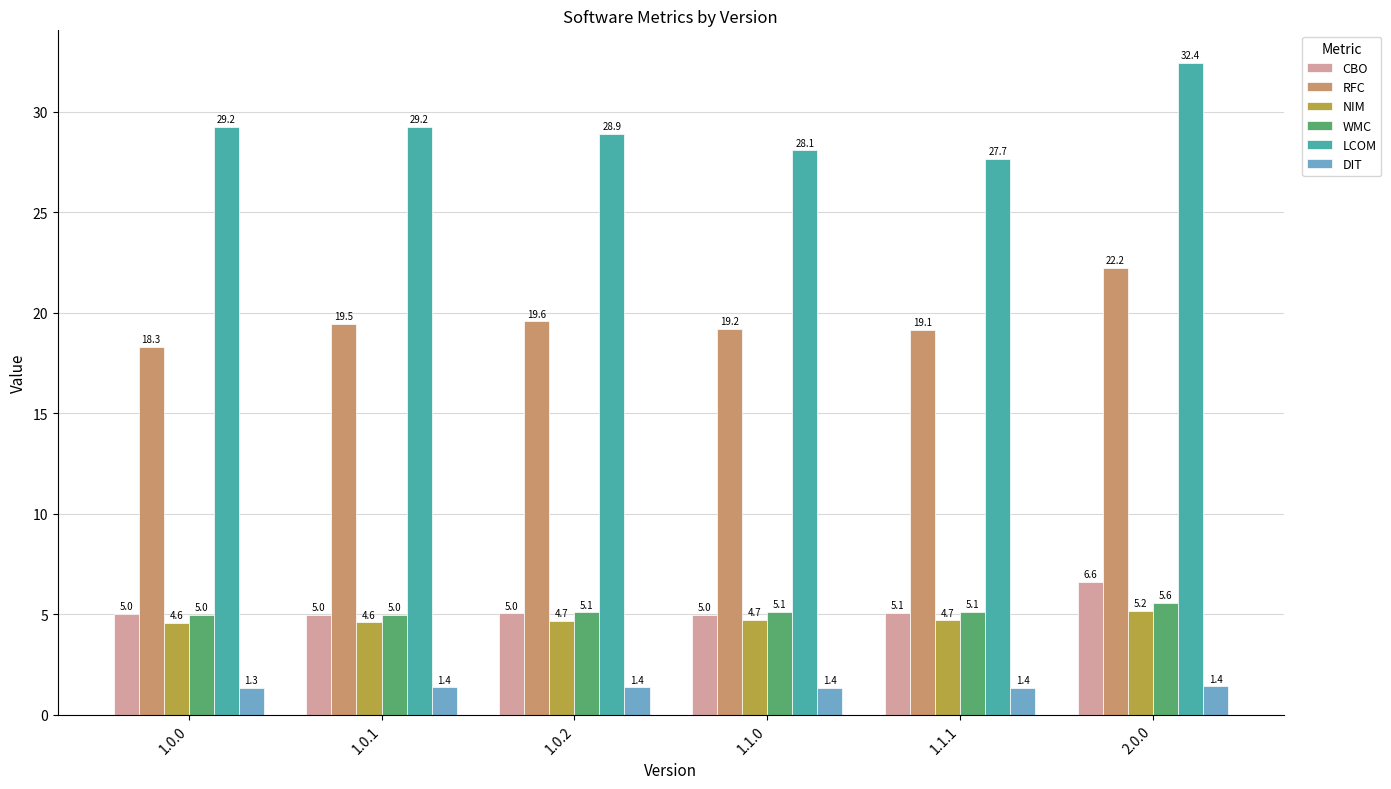

What is the label of the 5th bar from the right?

1.0.1